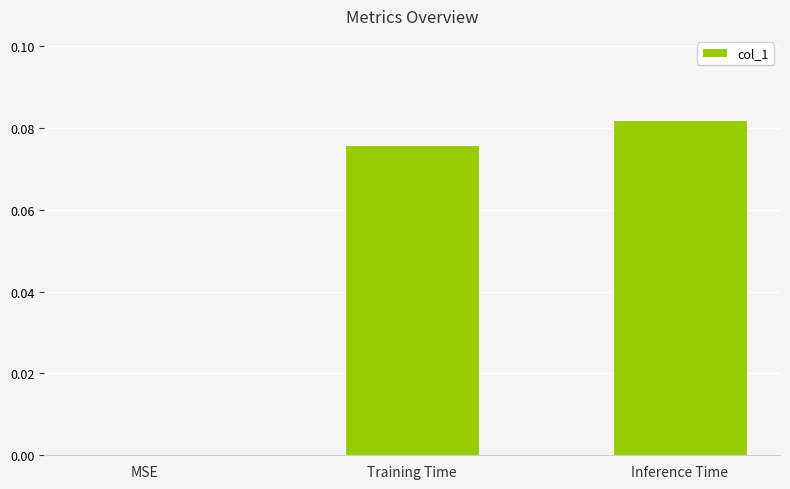

Is it true that the value at Training Time is 0.0?

False